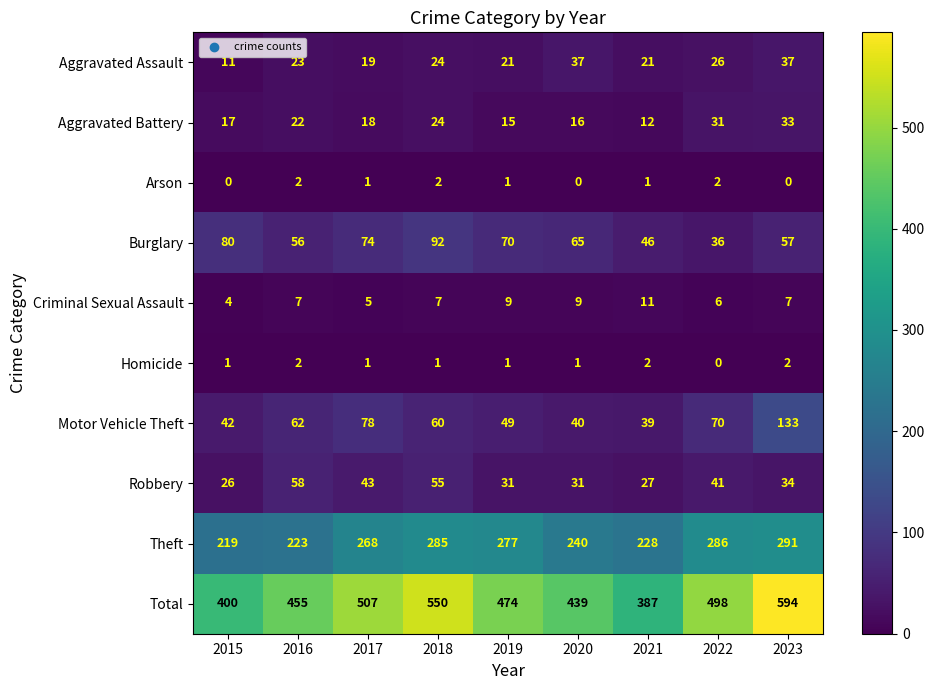

At which label is Total closest to 490?

2022